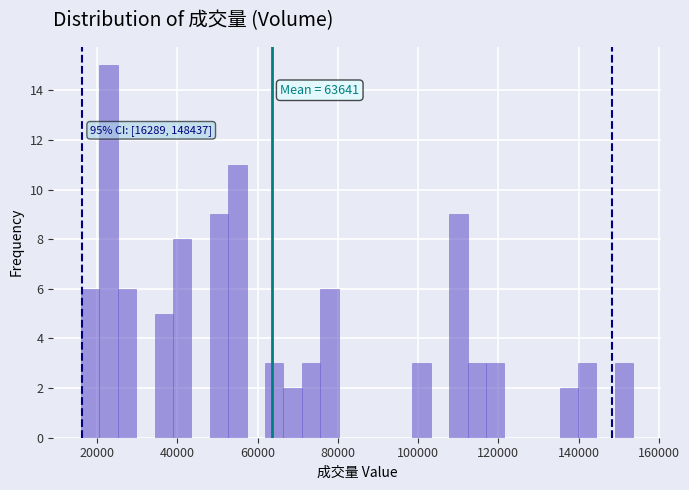

Around what value on the x-axis is the tallest bar? Give the approximate position of its centre, as read against the axis.

22000